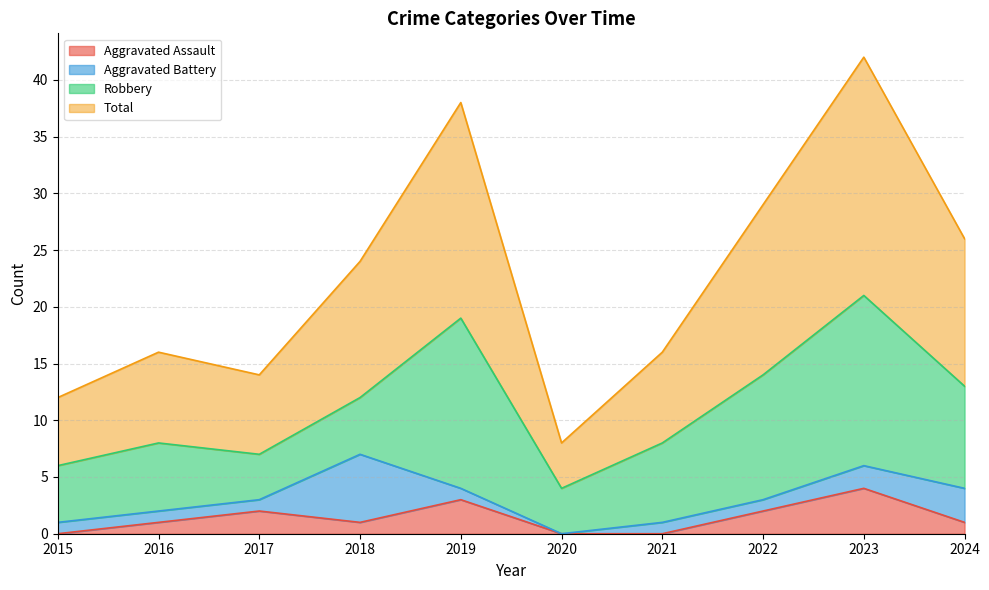

Read the Aggravated Assault value at 2019.

3